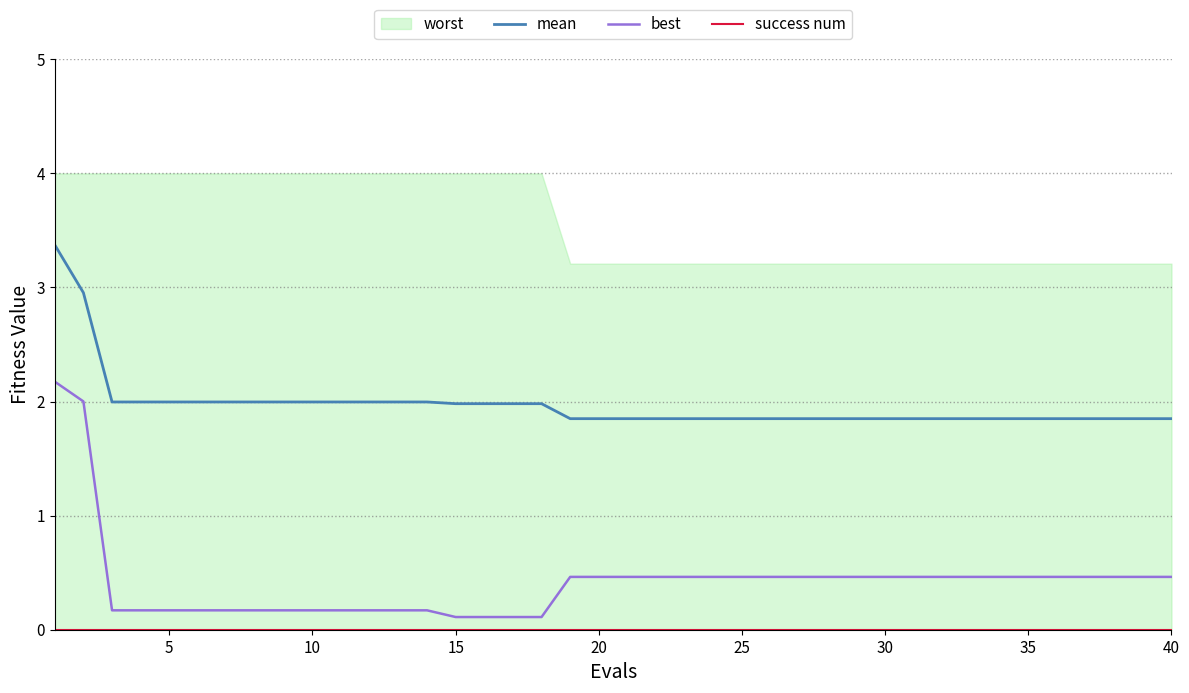

True or false: mean and success num cross at least once.

False